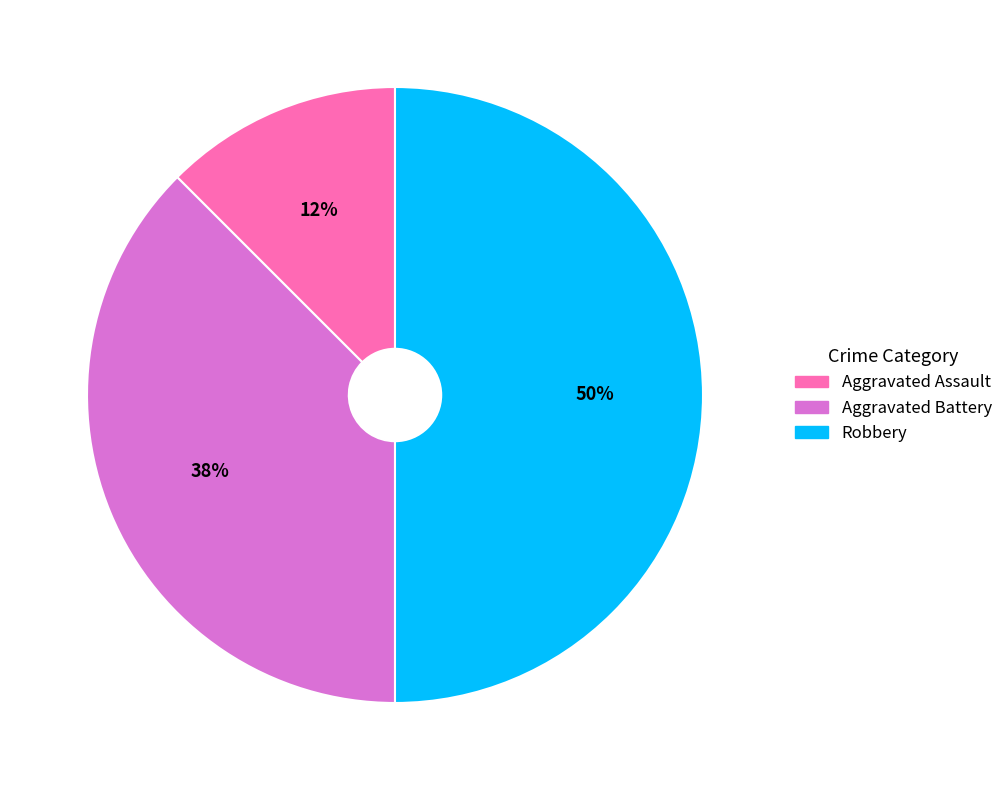

To the nearest percent, what is the average slice percentage?

33%